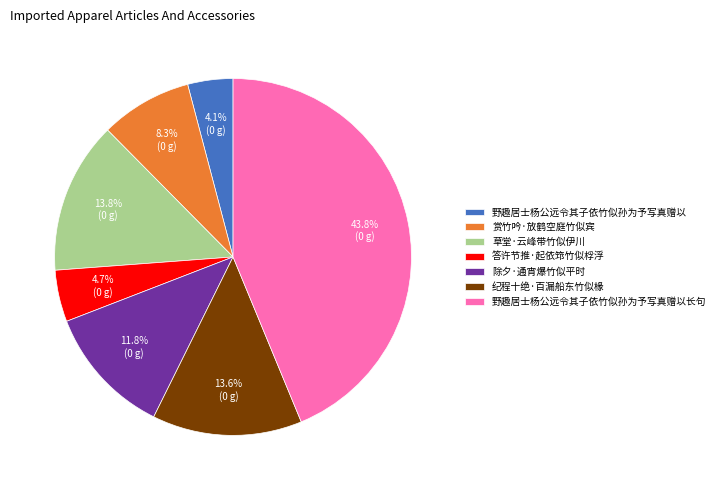

How many slices are in this pie chart?

7